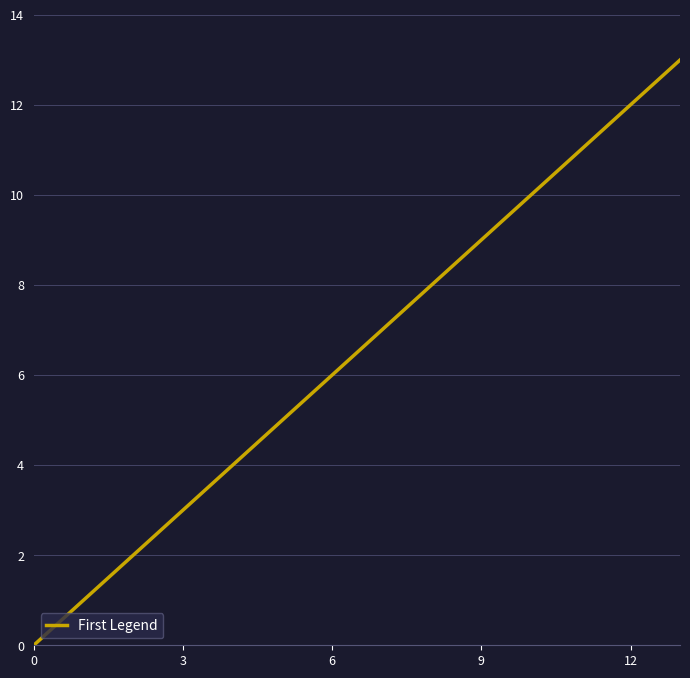

What is the greatest value displayed?

13